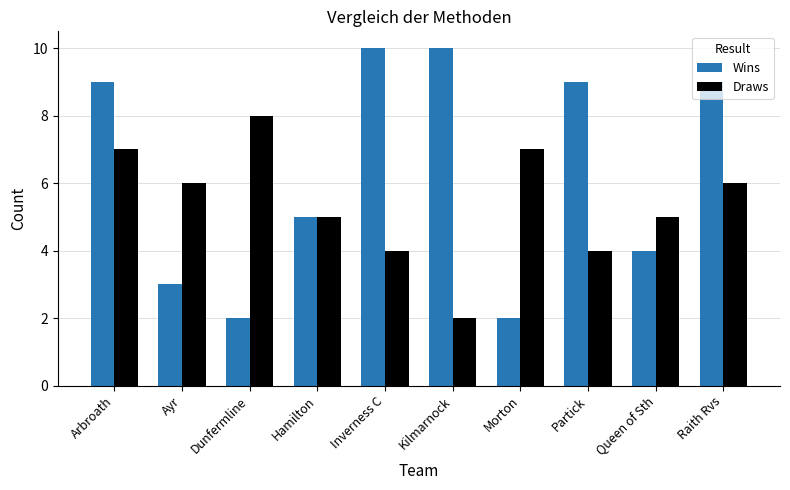

What is the maximum value for Wins?

10